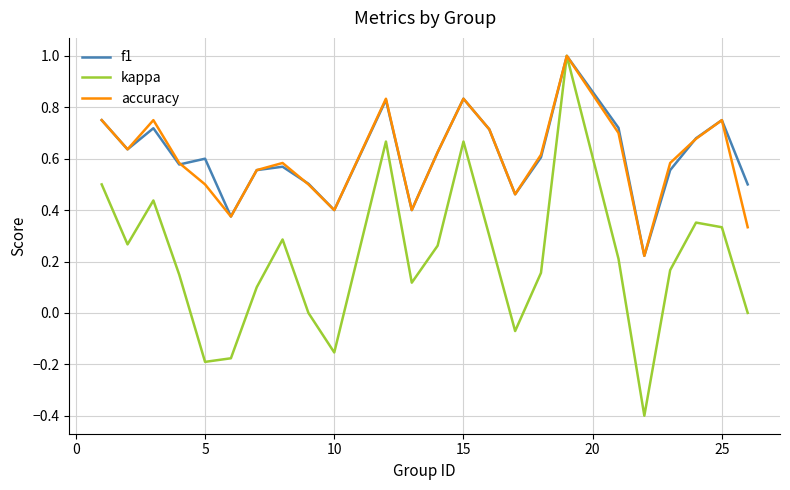

Which series has the largest range (max minus min)?

kappa